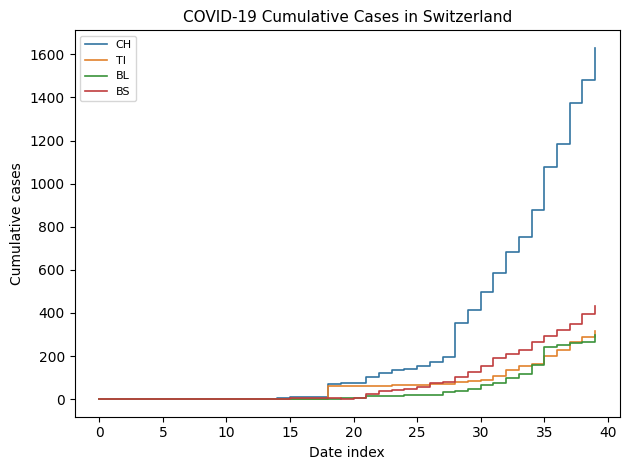

How many values in the CH series are below 74?

20